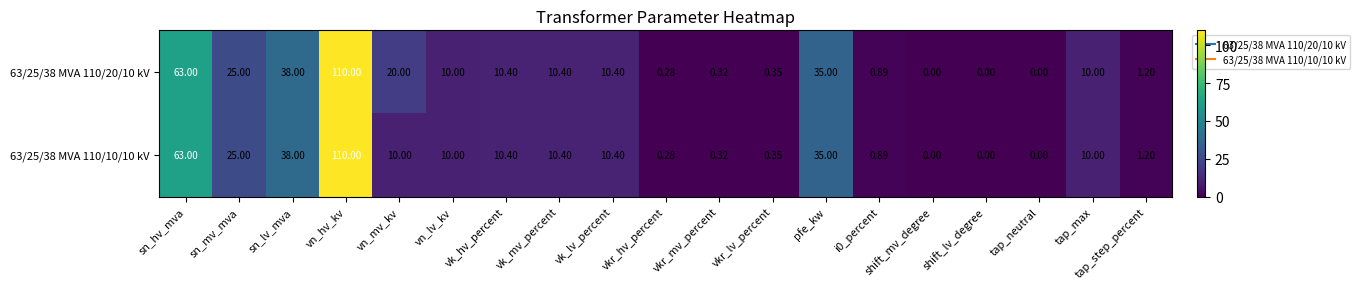

Where does the 63/25/38 MVA 110/10/10 kV series first go above 10?

sn_hv_mva